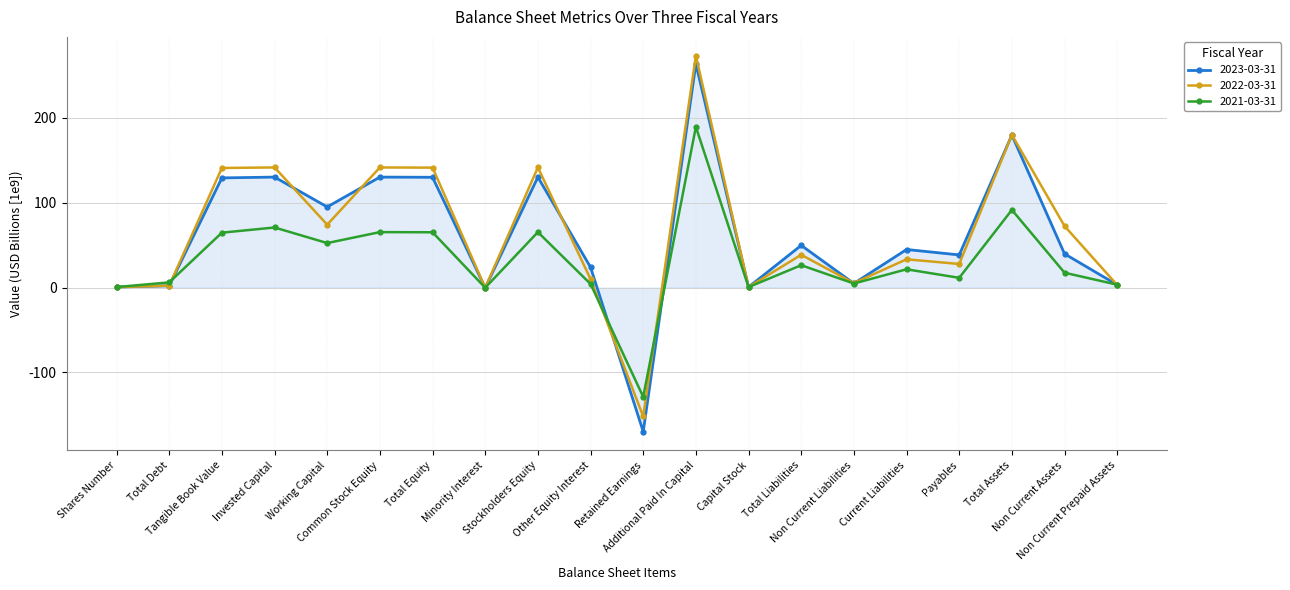

True or false: 2023-03-31 and 2021-03-31 cross at least once.

True